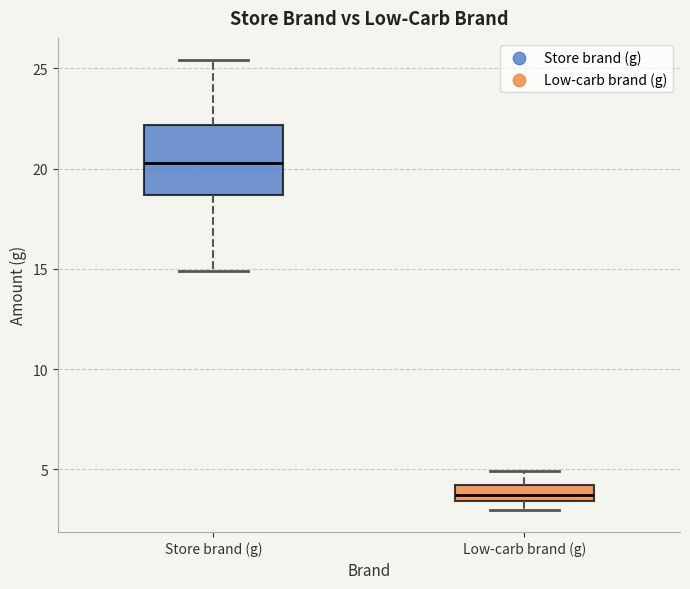

Where does the upper whisker of the box for Store brand (g) end on the y-axis? The values are not printed on the chart, so give them approximately, as read against the axis.

25.5